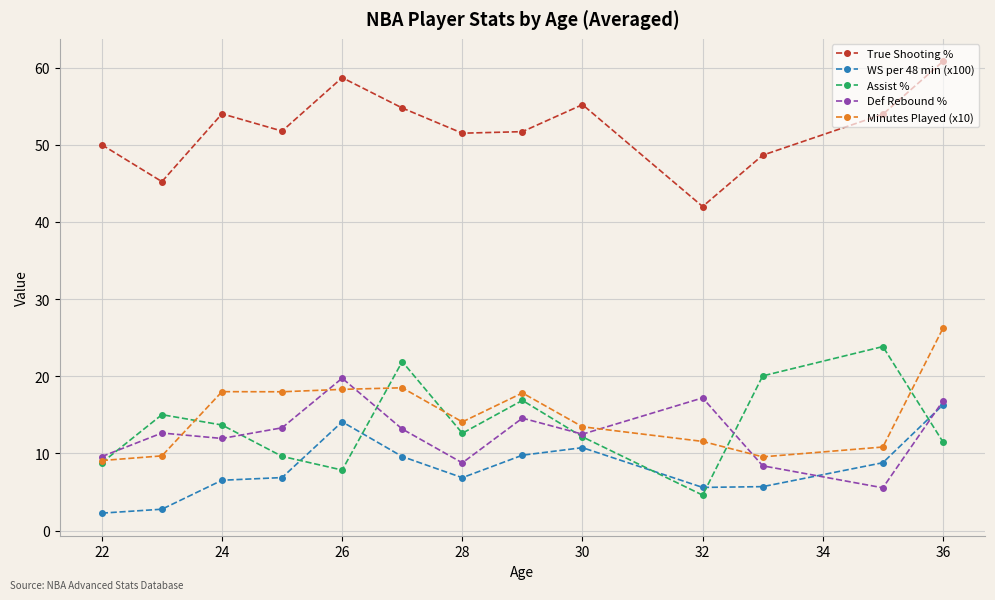

What is the maximum value shown in the chart?

60.8